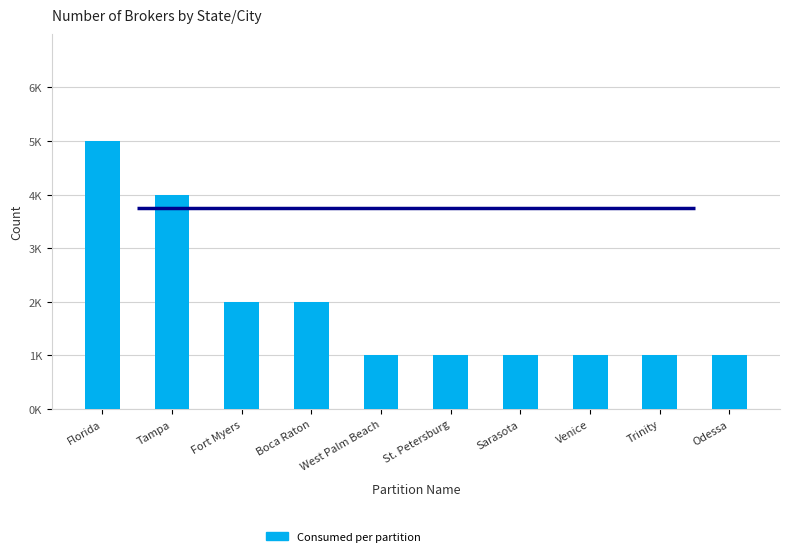

Reading left to right, transcribe all the data shown in this chart.

5	4	2	2	1	1	1	1	1	1